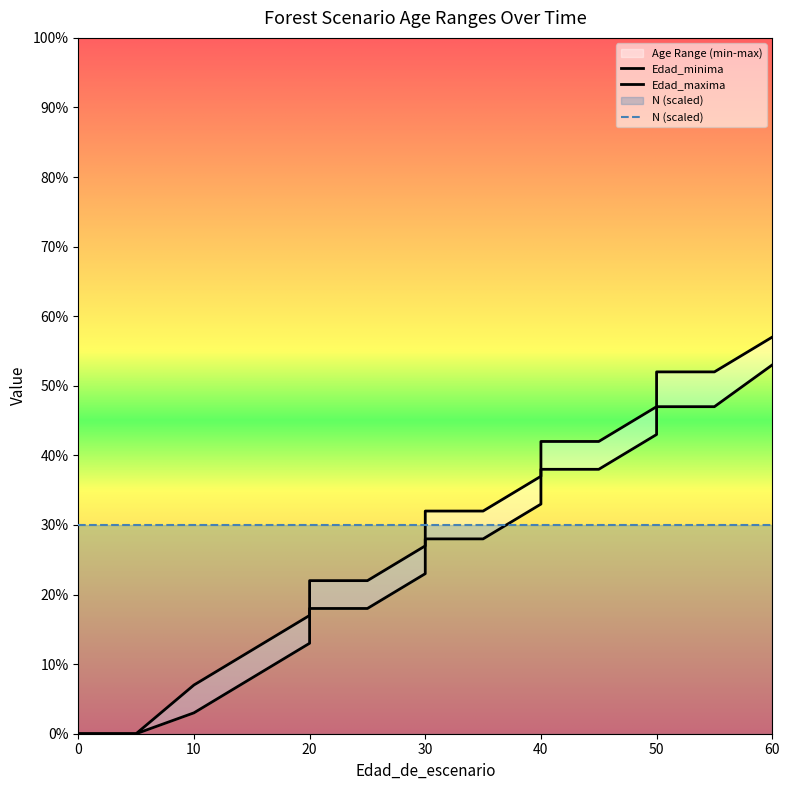

What is the spread (max minus min) of values at 45?

4